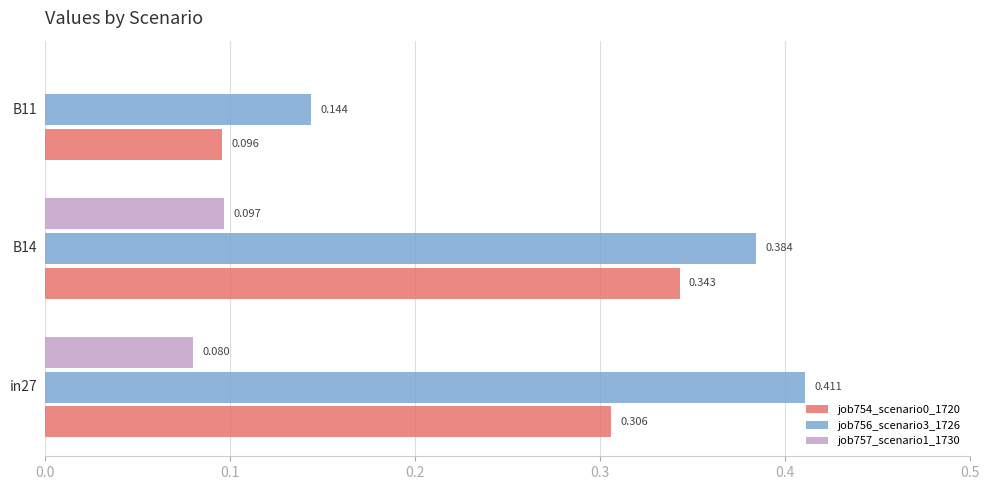

Which series has the widest spread of values?

job756_scenario3_1726